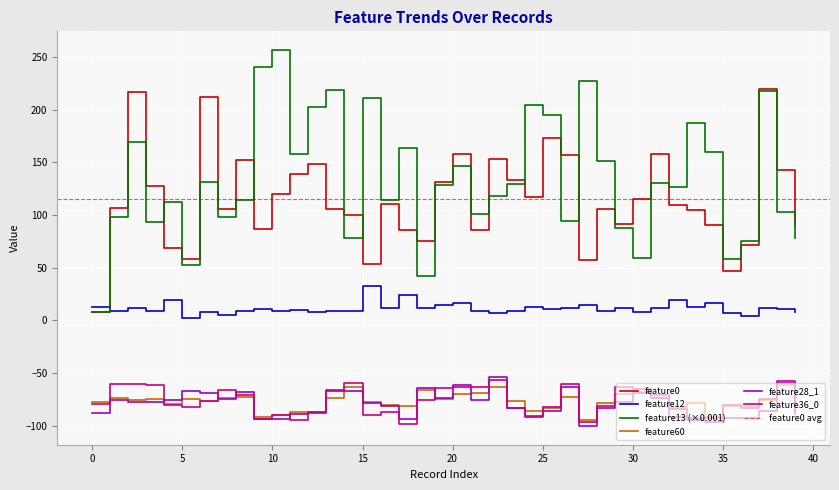

Reading right to left, what are all the values shown in this chart?

feature0: 39=90.3	38=142.2	37=219.9	36=71.1	35=46.4	34=90.6	33=104.4	32=109.8	31=157.8	30=115.5	29=91.5	28=105.3	27=56.8	26=157.3	25=173.1	24=116.7	23=133.1	22=153.4	21=85.7	20=157.8	19=131.5	18=75.0	17=85.3	16=110.1	15=53.5	14=99.9	13=105.6	12=148.5	11=139.0	10=120.1	9=86.9	8=152.3	7=105.3	6=211.7	5=57.7	4=68.4	3=127.8	2=216.6	1=106.7	0=7.9
feature12: 39=7.8	38=10.7	37=11.9	36=4.4	35=7.2	34=16.2	33=12.8	32=19.7	31=11.6	30=8.2	29=12.0	28=8.8	27=14.1	26=11.5	25=10.3	24=12.7	23=9.2	22=6.8	21=8.8	20=16.2	19=14.8	18=11.3	17=24.0	16=11.6	15=32.5	14=8.4	13=8.9	12=8.0	11=9.3	10=9.1	9=10.7	8=8.5	7=5.3	6=7.7	5=2.5	4=19.0	3=9.2	2=12.0	1=8.4	0=12.9
feature13: 39=78.1	38=102.8	37=217.8	36=75.2	35=57.9	34=160.1	33=187.1	32=126.5	31=130.7	30=59.0	29=87.2	28=151.4	27=226.7	26=93.9	25=195.0	24=203.9	23=128.9	22=117.6	21=100.6	20=146.7	19=128.0	18=42.4	17=163.8	16=114.3	15=210.9	14=78.0	13=218.7	12=202.7	11=157.5	10=256.4	9=240.6	8=114.0	7=98.4	6=131.7	5=52.5	4=111.9	3=93.2	2=168.8	1=97.9	0=8.3
feature60: 39=-82.9	38=-61.6	37=-75.4	36=-81.4	35=-81.8	34=-92.0	33=-78.8	32=-82.9	31=-74.0	30=-67.6	29=-69.8	28=-78.8	27=-94.4	26=-72.8	25=-83.6	24=-86.0	23=-77.0	22=-63.6	21=-69.4	20=-70.1	19=-74.4	18=-66.4	17=-81.1	16=-80.0	15=-77.4	14=-62.9	13=-73.8	12=-86.8	11=-86.9	10=-89.8	9=-91.8	8=-73.2	7=-73.6	6=-76.2	5=-75.0	4=-79.8	3=-74.9	2=-75.4	1=-73.9	0=-77.6
feature28_1: 39=-89.4	38=-59.1	37=-86.2	36=-93.2	35=-93.2	34=-96.1	33=-92.3	32=-91.7	31=-73.3	30=-69.4	29=-77.6	28=-83.7	27=-100.2	26=-63.3	25=-85.9	24=-92.1	23=-82.9	22=-54.2	21=-75.3	20=-61.2	19=-73.9	18=-64.2	17=-93.6	16=-80.9	15=-78.4	14=-66.8	13=-67.5	12=-88.1	11=-89.1	10=-93.3	9=-93.9	8=-68.2	7=-74.9	6=-69.2	5=-67.4	4=-75.6	3=-77.3	2=-77.1	1=-75.6	0=-87.9
feature36_0: 39=-87.3	38=-57.3	37=-74.2	36=-82.8	35=-80.2	34=-92.6	33=-94.4	32=-84.2	31=-70.4	30=-65.6	29=-63.2	28=-81.8	27=-96.6	26=-60.3	25=-82.0	24=-91.1	23=-83.1	22=-56.6	21=-63.4	20=-63.4	19=-63.9	18=-75.9	17=-98.9	16=-86.8	15=-89.8	14=-59.6	13=-65.8	12=-86.8	11=-94.8	10=-90.2	9=-93.9	8=-71.0	7=-65.7	6=-76.5	5=-82.1	4=-80.1	3=-61.5	2=-60.8	1=-60.5	0=-79.8